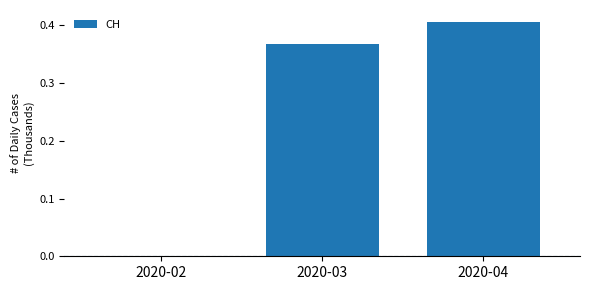

What is the sum of the values at 2020-03 and 2020-04?

0.8